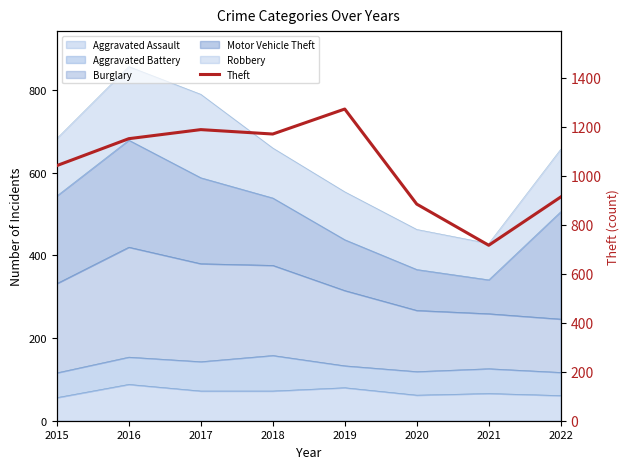

What is the difference between the maximum and minimum values?

556